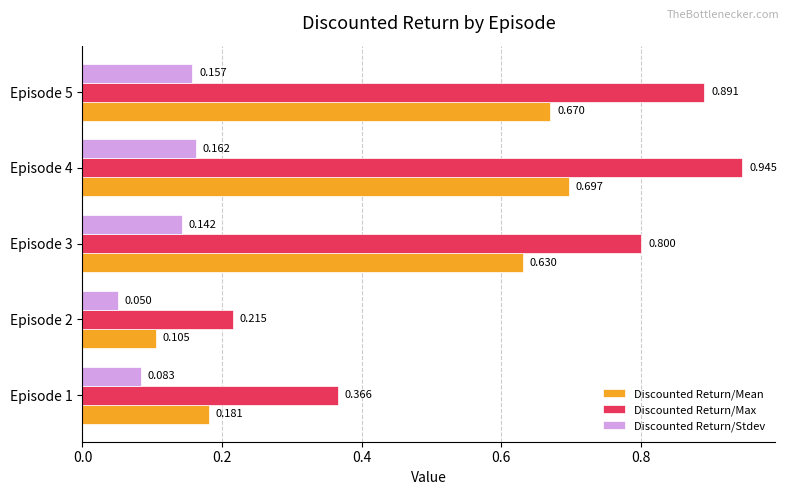

How many series are shown in this chart?

3